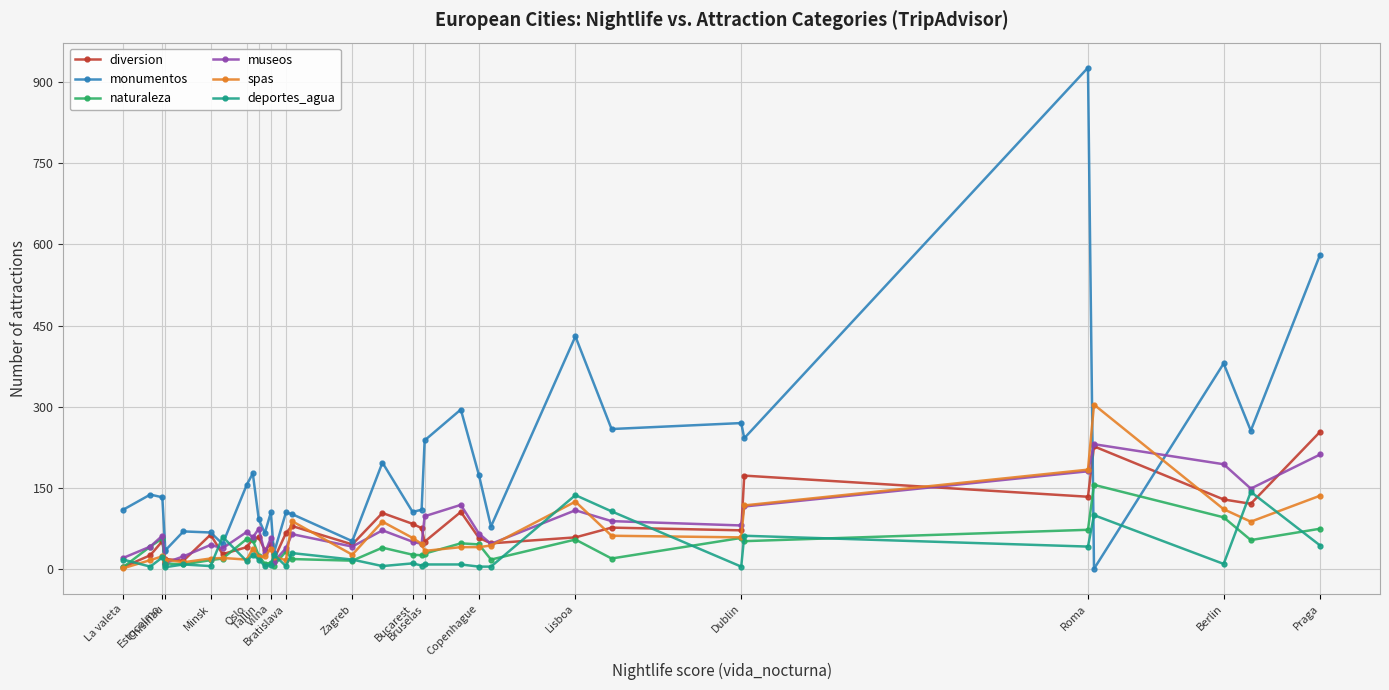

What is the spread (max minus min) of values at Estocolmo?

111